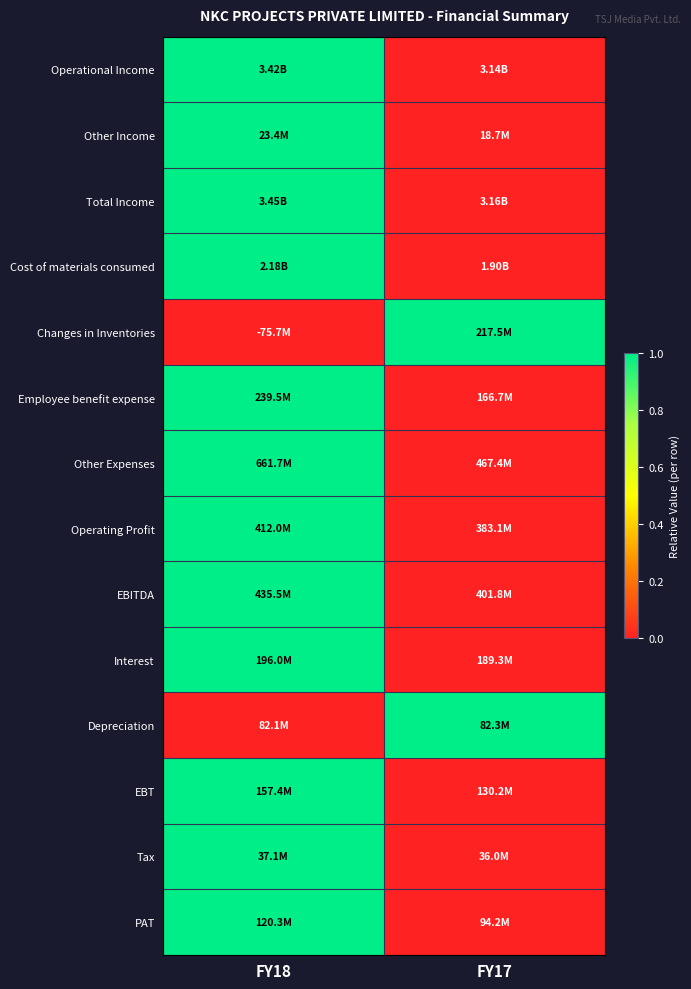

How many categories are shown in the chart?

2